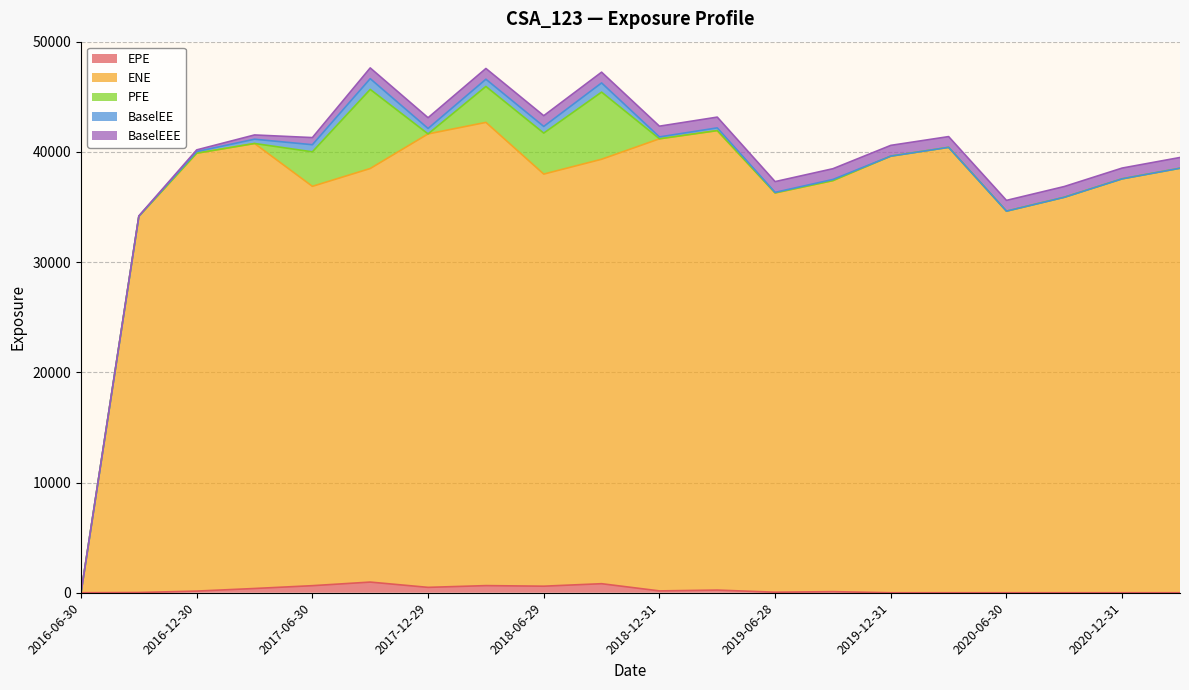

Between 2017-06-30 and 2017-12-29, which series saw the biggest shift?

ENE